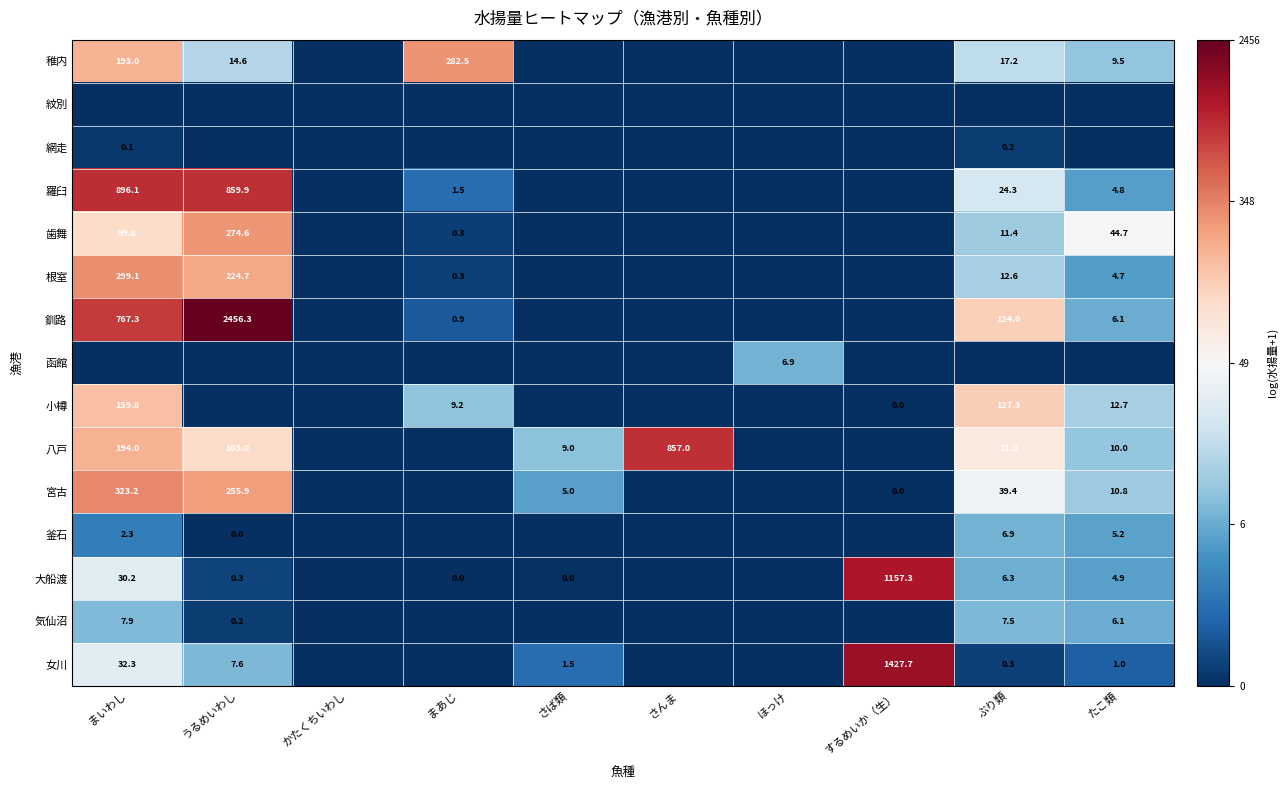

At which category is the sum across all series the highest?

まいわし